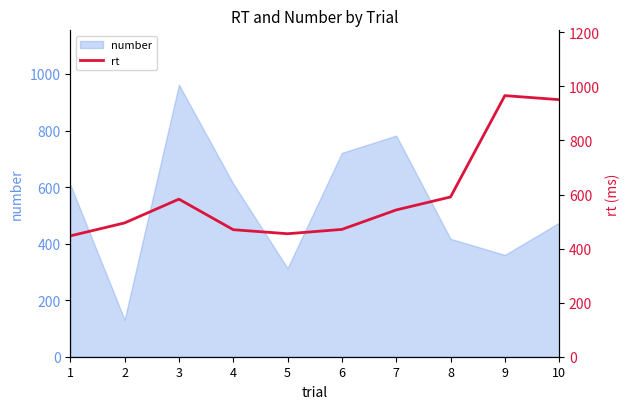

The value of number at 6 is 721. True or false?

True